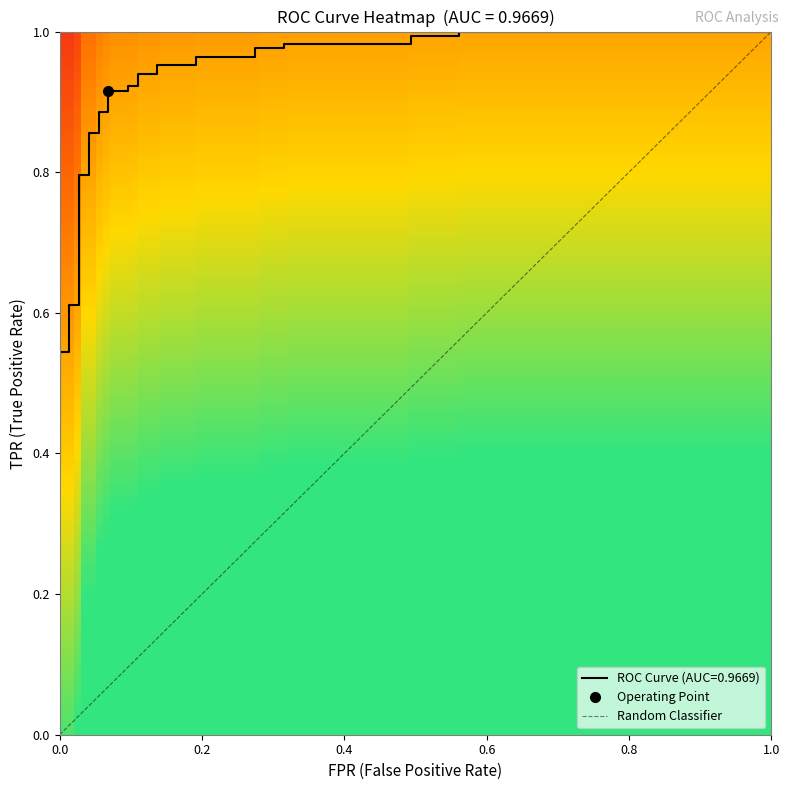

What is the sum of the tpr values at 4 and 28?

1.5